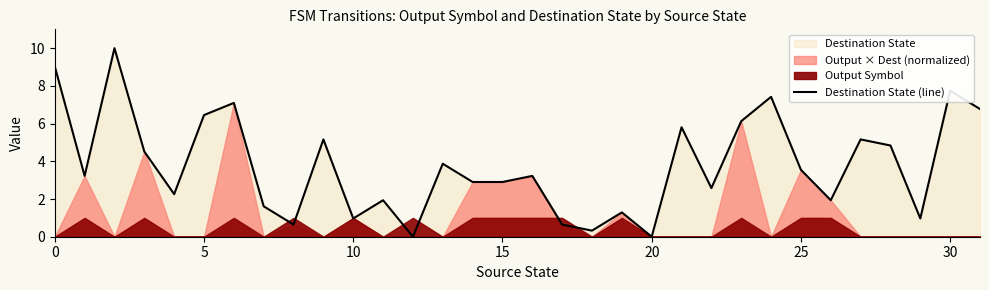

What is the average value?

3.8